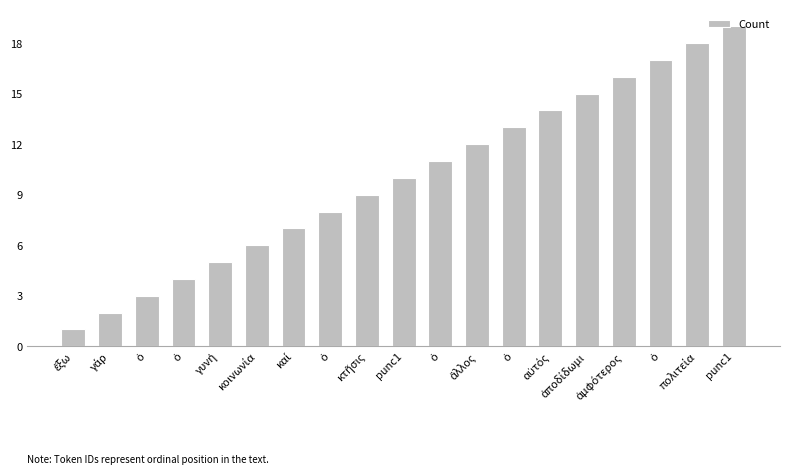

How many distinct data groups are displayed?

1